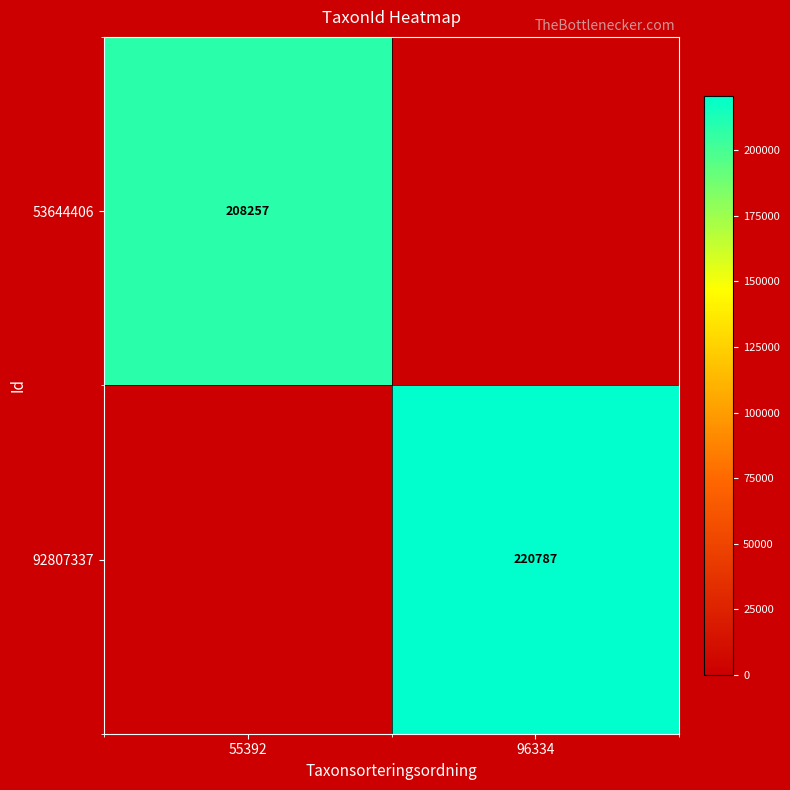

What is the difference between the highest and lowest values at 55392?

208257